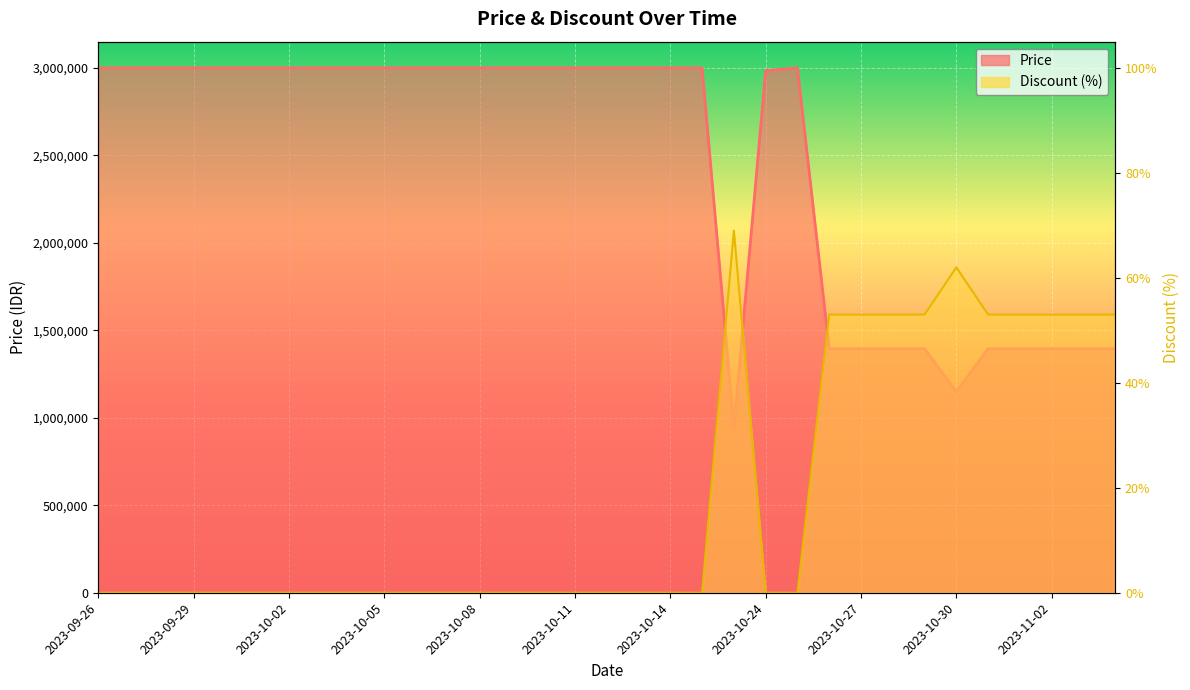

After their last crossing, which series has the higher values: Discount or Price?

Discount